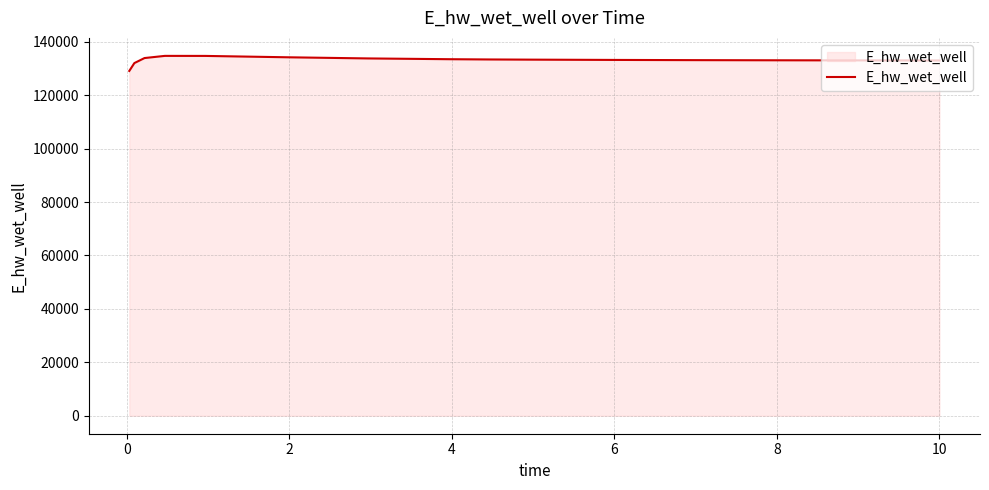

What is the minimum value shown in the chart?

129115.1